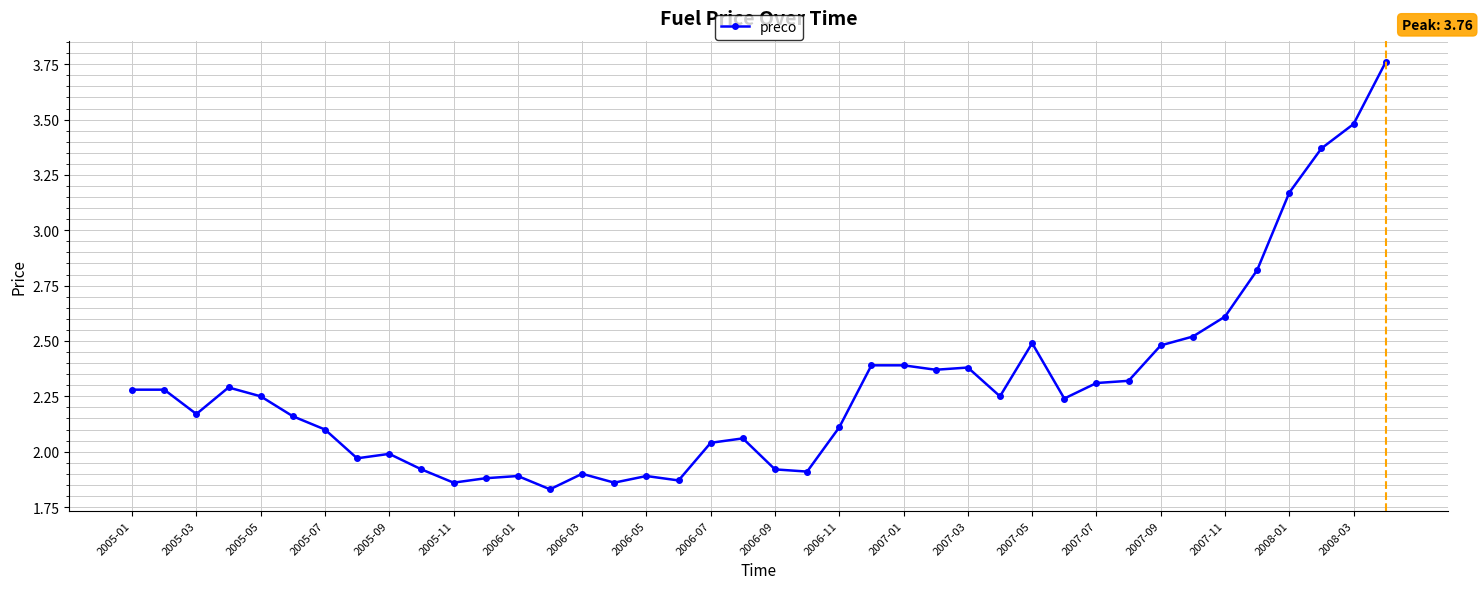

True or false: the data has more than 1 interior local peaks.

True